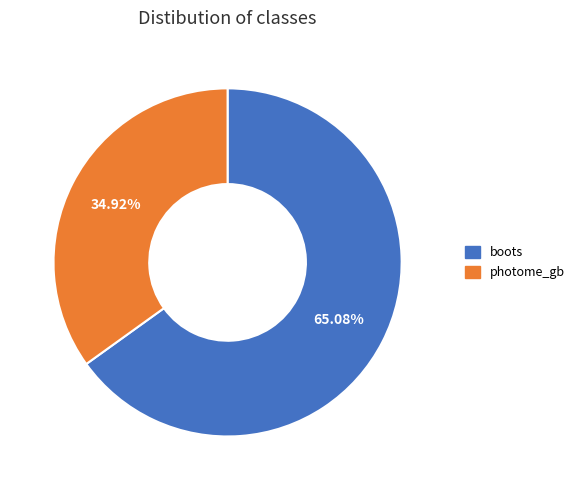

Approximately how many times larger is the value at photome_gb compared to boots?

0.5